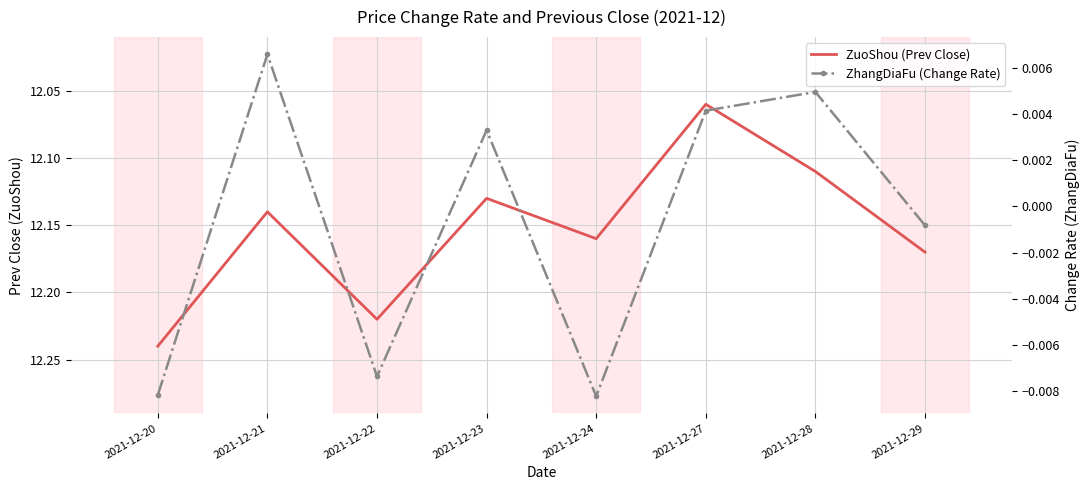

What are all the series names shown in the legend?

ZuoShou (Prev Close), ZhangDiaFu (Change Rate)